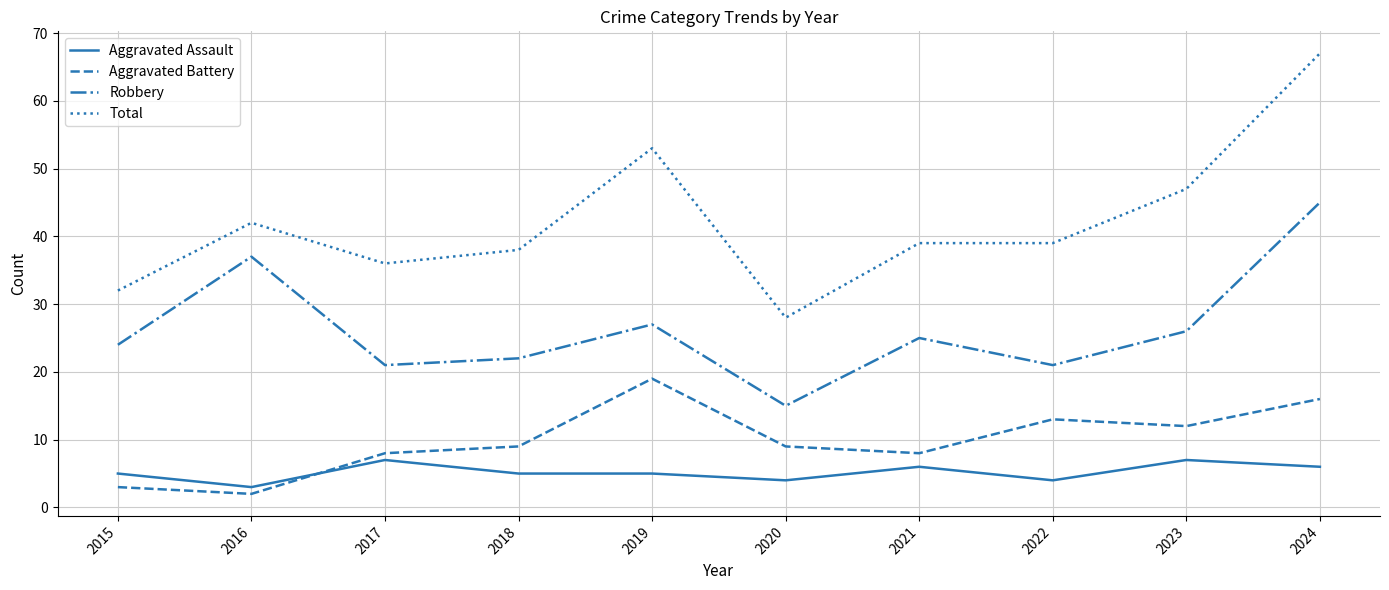

True or false: Aggravated Assault has a value of 11 at 2023.

False